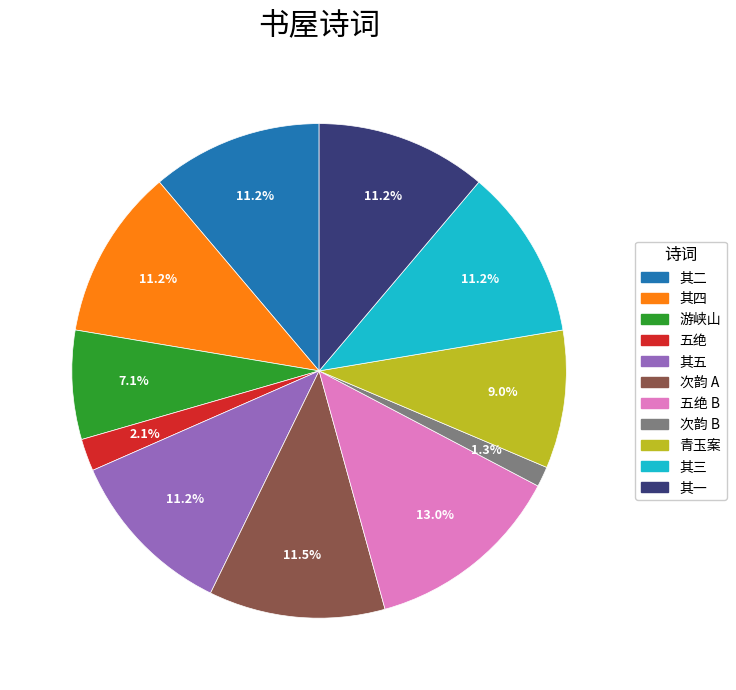

Does any single category account for the majority?

No